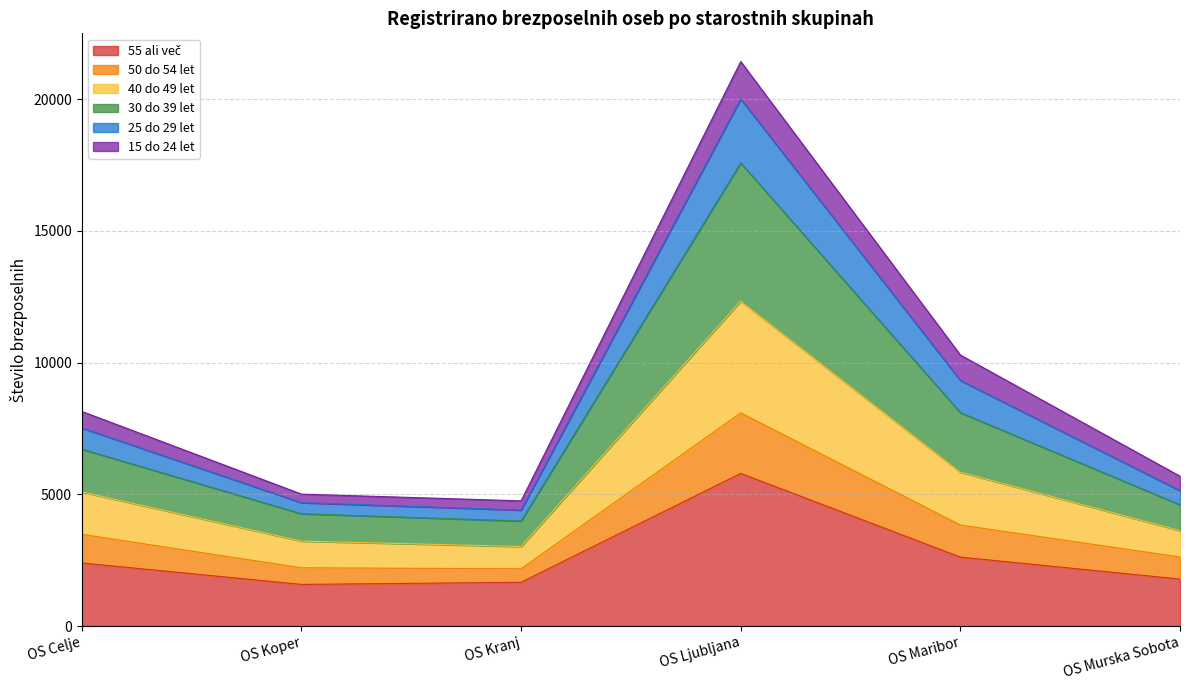

True or false: 30 do 39 let and 50 do 54 let cross at least once.

False